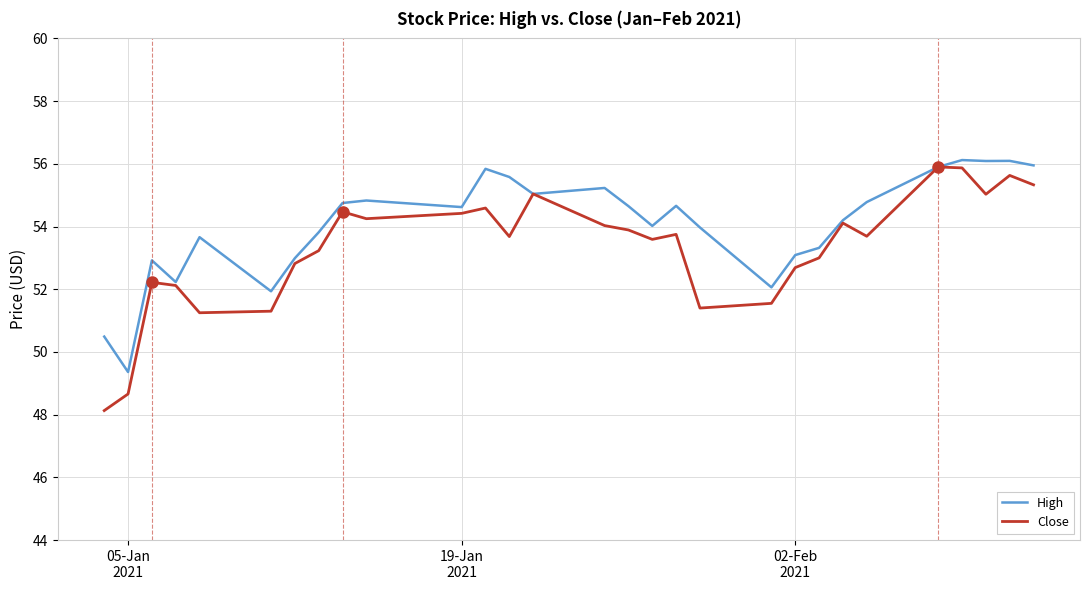

Which series has the largest range (max minus min)?

Close